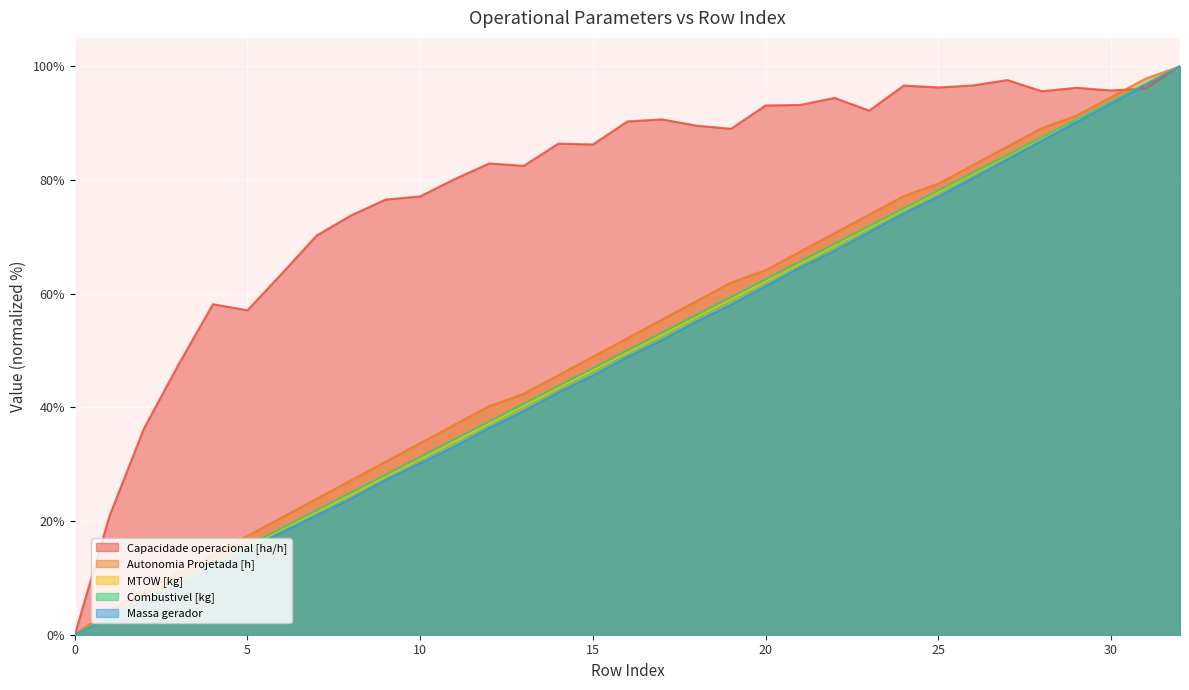

Reading left to right, list all the values displayed in this chart.

Capacidade operacional [ha/h]: 0=0.0	1=20.8	2=36.3	3=47.5	4=58.1	5=57.1	6=63.6	7=70.2	8=73.8	9=76.6	10=77.1	11=80.2	12=82.9	13=82.5	14=86.4	15=86.3	16=90.3	17=90.7	18=89.6	19=89.0	20=93.1	21=93.2	22=94.4	23=92.2	24=96.6	25=96.3	26=96.6	27=97.6	28=95.6	29=96.2	30=95.8	31=96.1	32=100.0
Autonomia Projetada [h]: 0=0.0	1=4.3	2=7.6	3=10.9	4=14.1	5=17.4	6=20.7	7=23.9	8=27.2	9=30.4	10=33.7	11=37.0	12=40.2	13=42.4	14=45.7	15=48.9	16=52.2	17=55.4	18=58.7	19=62.0	20=64.1	21=67.4	22=70.7	23=73.9	24=77.2	25=79.3	26=82.6	27=85.9	28=89.1	29=91.3	30=94.6	31=97.8	32=100.0
MTOW [kg]: 0=0.0	1=3.1	2=6.2	3=9.2	4=12.3	5=15.4	6=18.6	7=21.6	8=24.7	9=27.9	10=31.0	11=34.1	12=37.2	13=40.3	14=43.5	15=46.6	16=49.7	17=52.8	18=56.0	19=59.1	20=62.2	21=65.3	22=68.5	23=71.6	24=74.8	25=77.9	26=81.1	27=84.2	28=87.4	29=90.6	30=93.7	31=96.8	32=100.0
Combustivel [kg]: 0=0.0	1=3.1	2=6.2	3=9.4	4=12.5	5=15.6	6=18.8	7=21.9	8=25.0	9=28.1	10=31.2	11=34.4	12=37.5	13=40.6	14=43.8	15=46.9	16=50.0	17=53.1	18=56.2	19=59.4	20=62.5	21=65.6	22=68.8	23=71.9	24=75.0	25=78.1	26=81.2	27=84.4	28=87.5	29=90.6	30=93.8	31=96.9	32=100.0
Massa gerador: 0=0.0	1=3.0	2=5.9	3=8.9	4=11.8	5=15.1	6=18.0	7=21.0	8=23.9	9=27.2	10=30.2	11=33.1	12=36.4	13=39.3	14=42.6	15=45.6	16=48.9	17=51.8	18=55.1	19=58.0	20=61.3	21=64.6	22=67.5	23=70.8	24=74.1	25=77.0	26=80.3	27=83.6	28=86.9	29=90.2	30=93.4	31=96.7	32=100.0